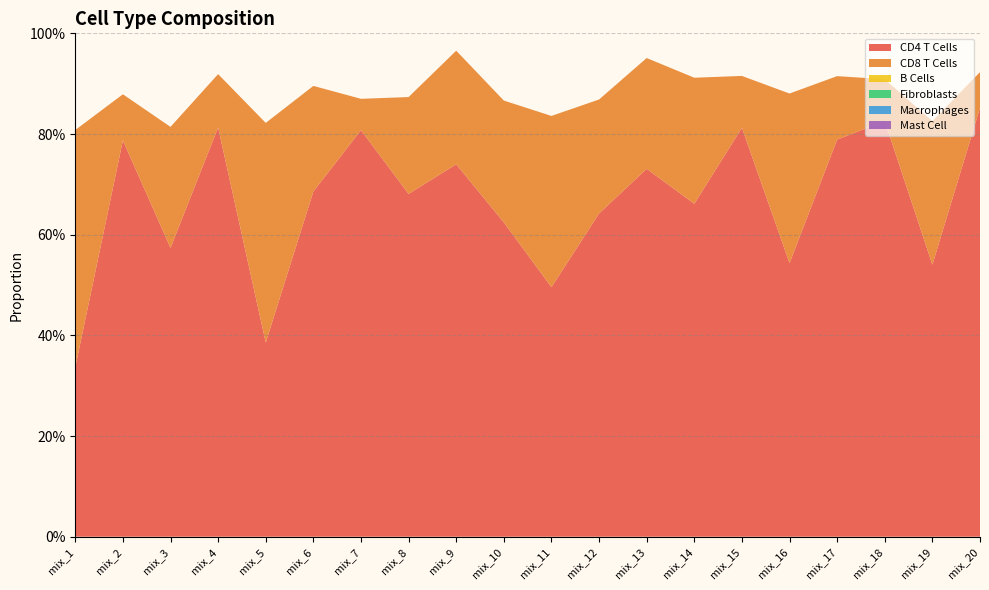

Reading right to left, extract all data points from this chart.

CD4 T Cells: 0.9	0.5	0.8	0.8	0.5	0.8	0.7	0.7	0.6	0.5	0.6	0.7	0.7	0.8	0.7	0.4	0.8	0.6	0.8	0.3
CD8 T Cells: 0.1	0.3	0.1	0.1	0.3	0.1	0.3	0.2	0.2	0.3	0.2	0.2	0.2	0.1	0.2	0.4	0.1	0.2	0.1	0.5
B Cells: 0.0	0.0	0.0	0.0	0.0	0.0	0.0	0.0	0.0	0.0	0.0	0.0	0.0	0.0	0.0	0.0	0.0	0.0	0.0	0.0
Fibroblasts: 0.0	0.0	0.0	0.0	0.0	0.0	0.0	0.0	0.0	0.0	0.0	0.0	0.0	0.0	0.0	0.0	0.0	0.0	0.0	0.0
Macrophages: 0.0	0.0	0.0	0.0	0.0	0.0	0.0	0.0	0.0	0.0	0.0	0.0	0.0	0.0	0.0	0.0	0.0	0.0	0.0	0.0
Mast Cell: 0.0	0.0	0.0	0.0	0.0	0.0	0.0	0.0	0.0	0.0	0.0	0.0	0.0	0.0	0.0	0.0	0.0	0.0	0.0	0.0